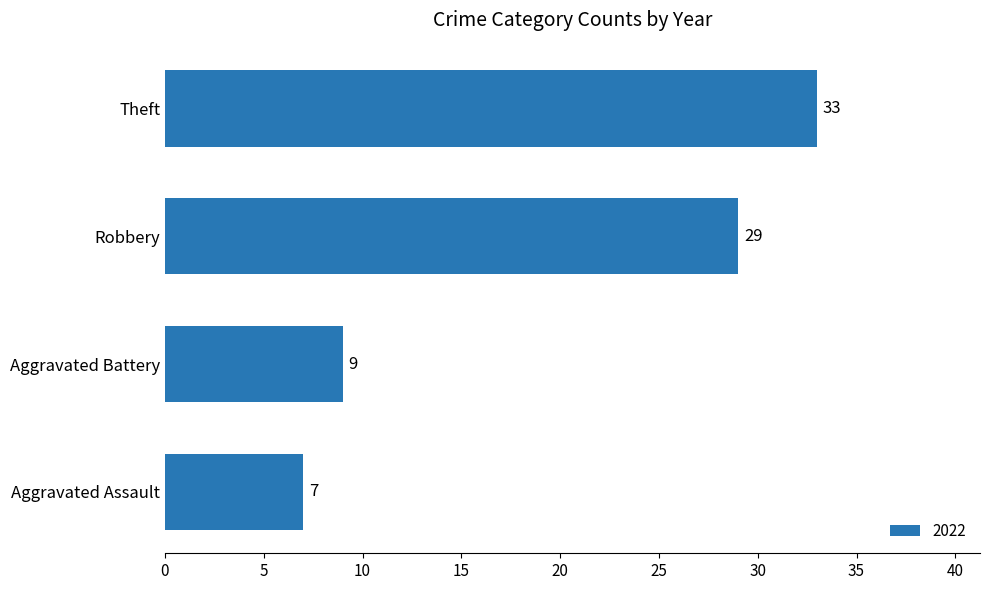

What is the difference between the second highest and second lowest values?

20